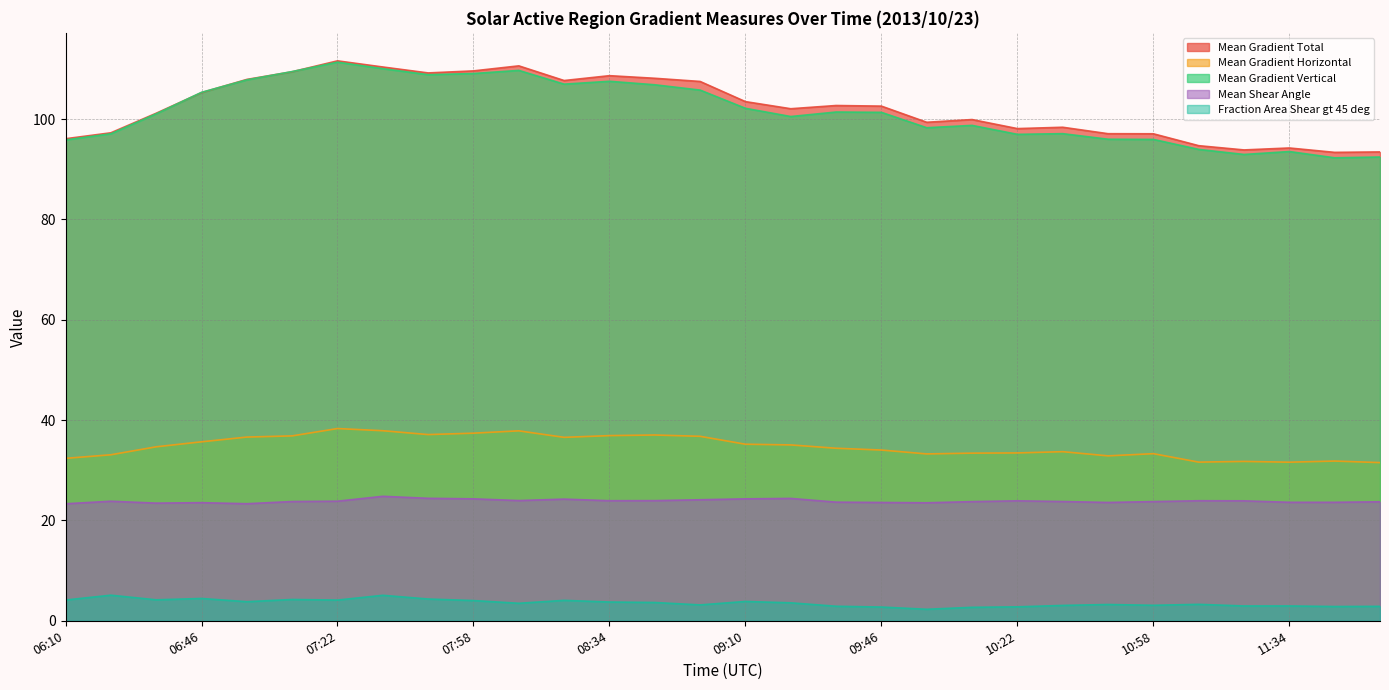

At how many categories does at least one series exceed 20?

30